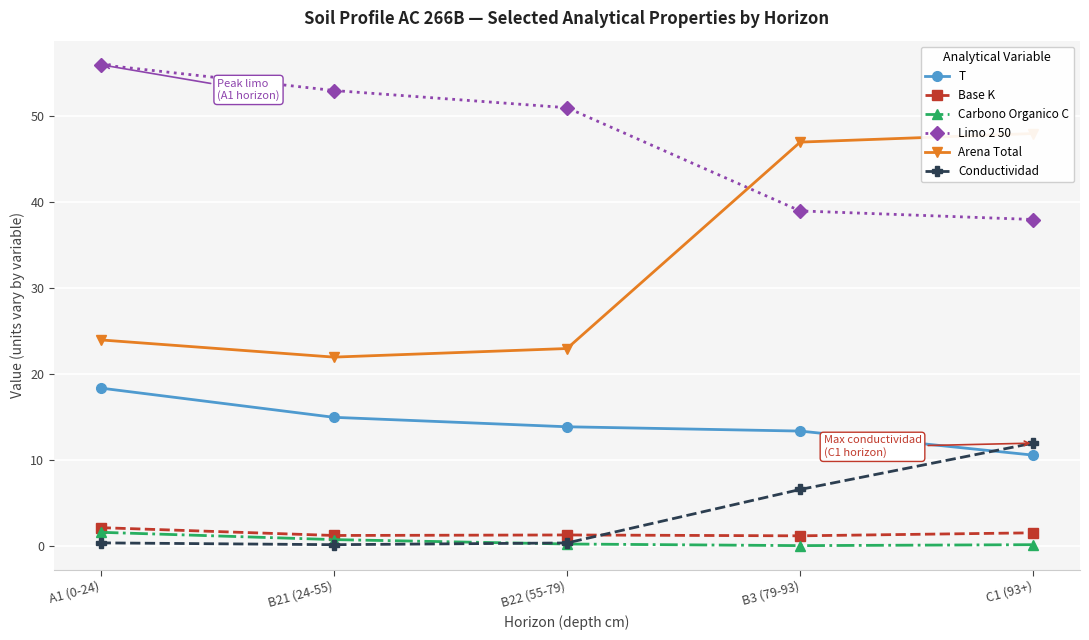

Which category has the highest value in the Conductividad series?

C1 (93+)